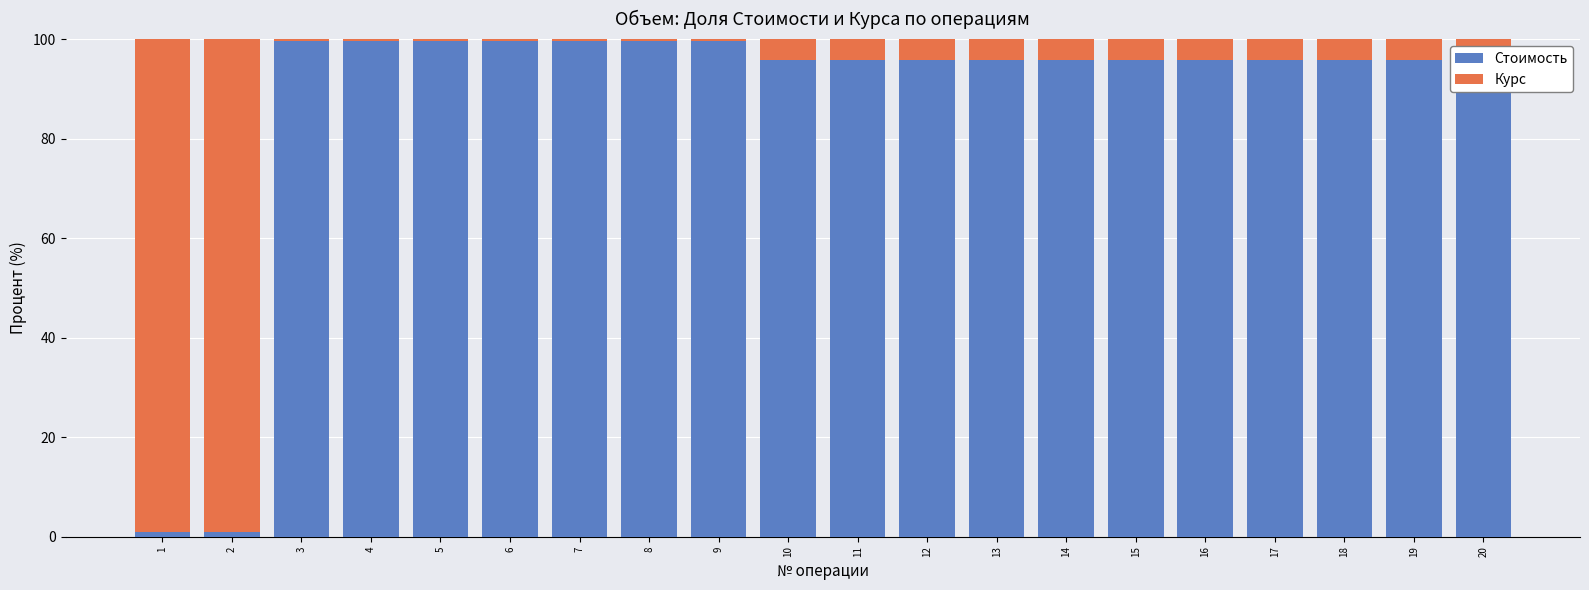

What is the average value of the Стоимость series?

87.7